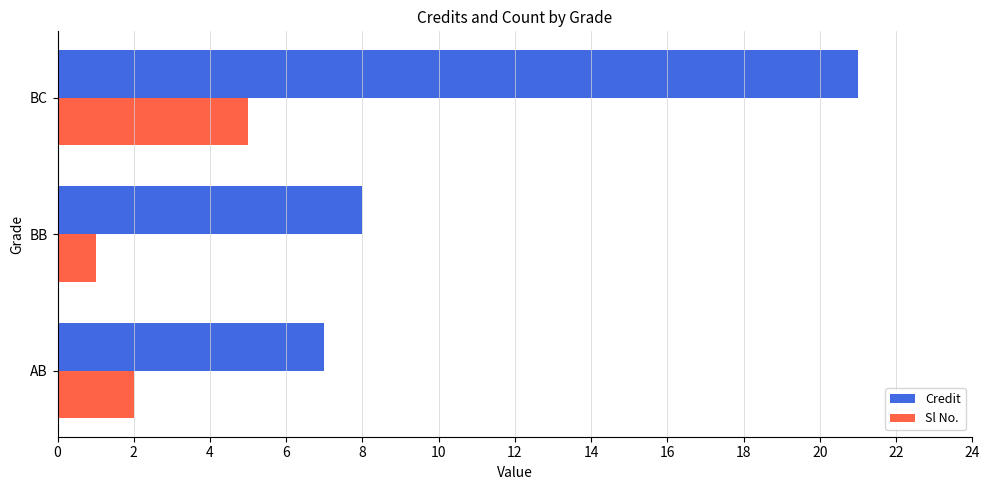

The value of Credit at BC is 21. True or false?

True